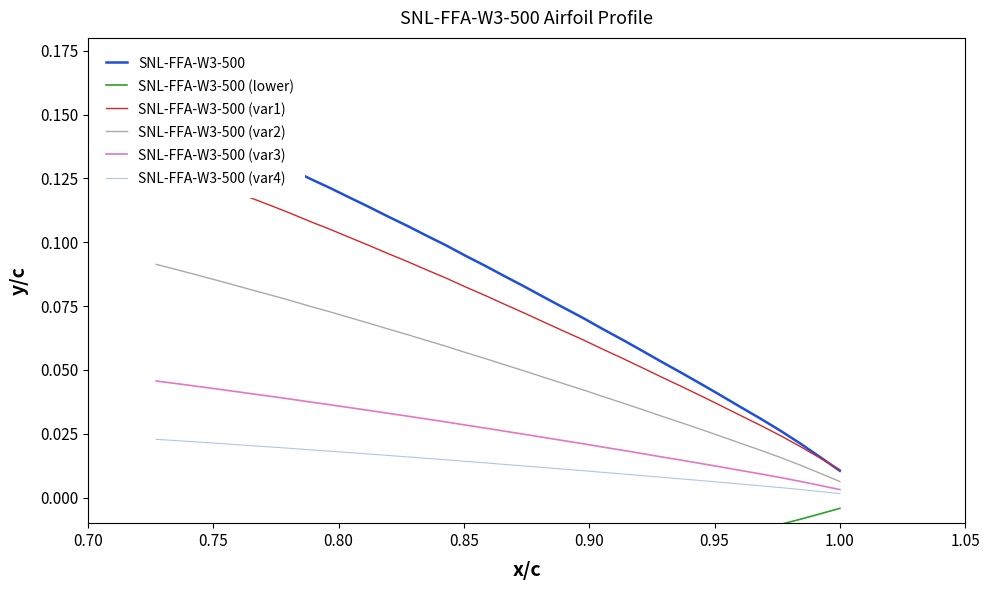

The SNL-FFA-W3-500 (lower) series shows -0.1 at 31. True or false?

False